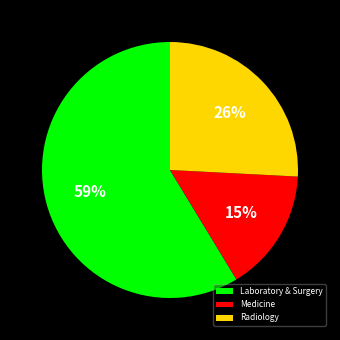

Which has a higher value, Laboratory & Surgery or Radiology?

Laboratory & Surgery